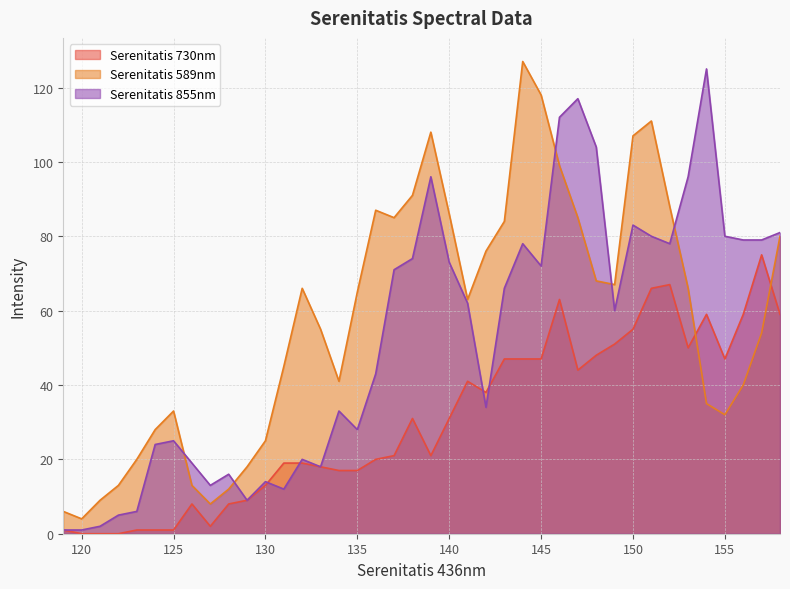

What is the sum of all Serenitatis 730nm values?

1221